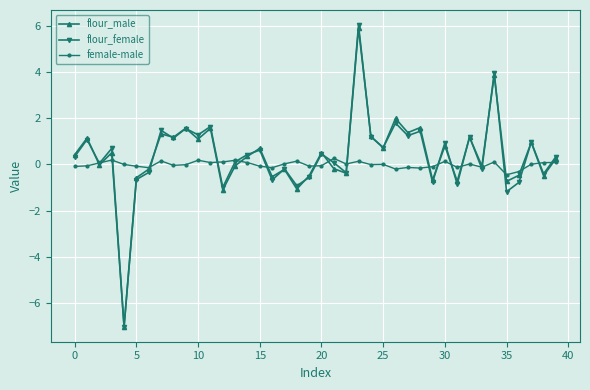

What is the difference between the maximum and second lowest values in the flour_male series?

7.0